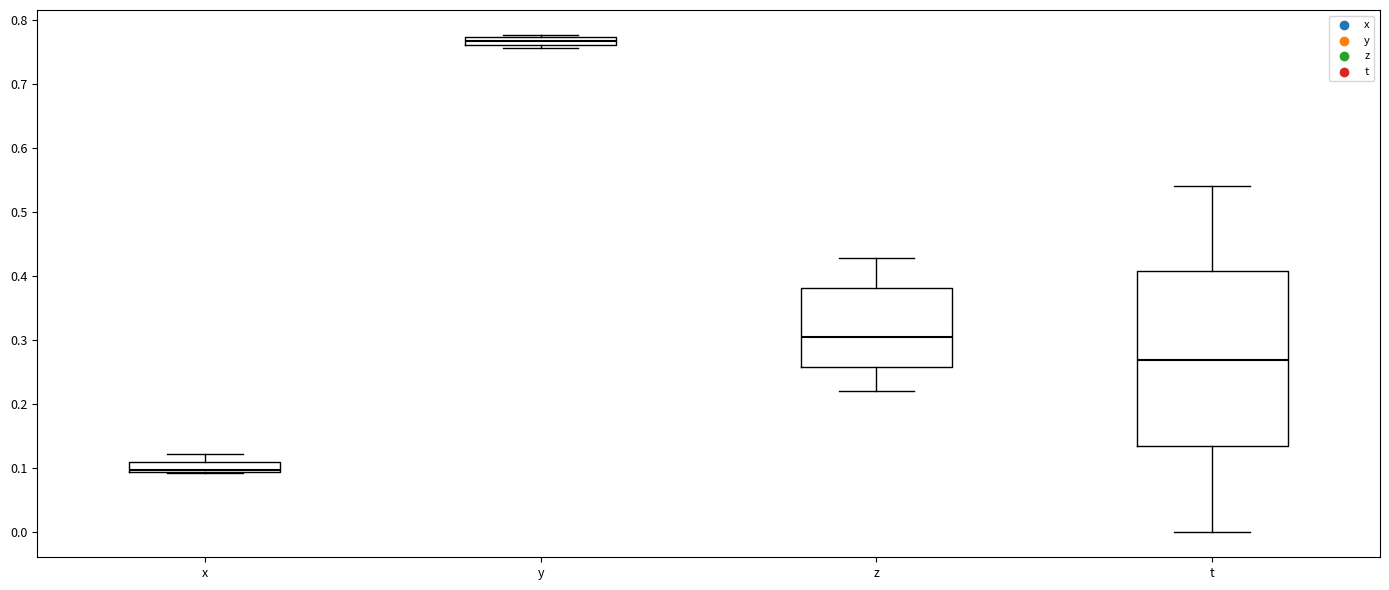

Comparing the boxes themselves (not the whiskers), which one is the tallest?

t